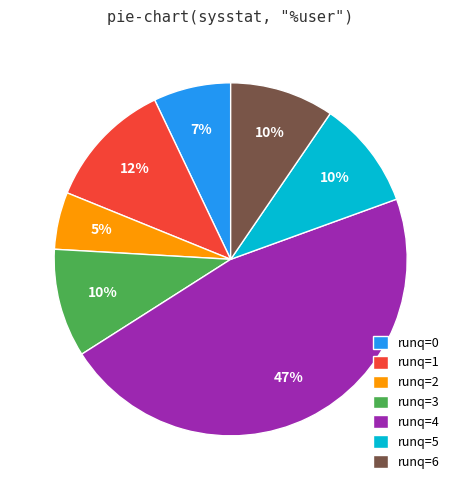

Is there a majority slice in this chart?

No